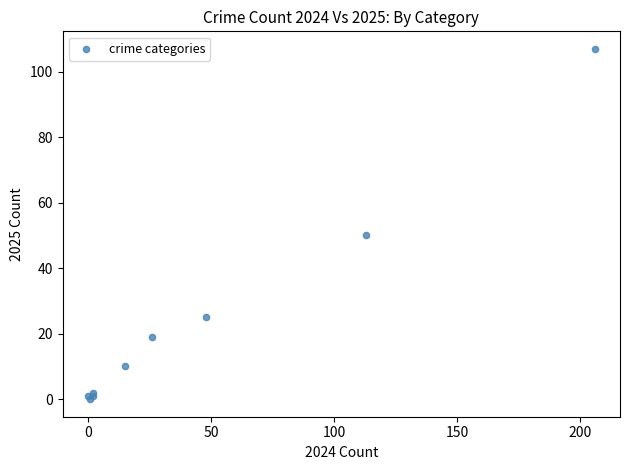

What Y value in the scatter plot is closest to 53?

50